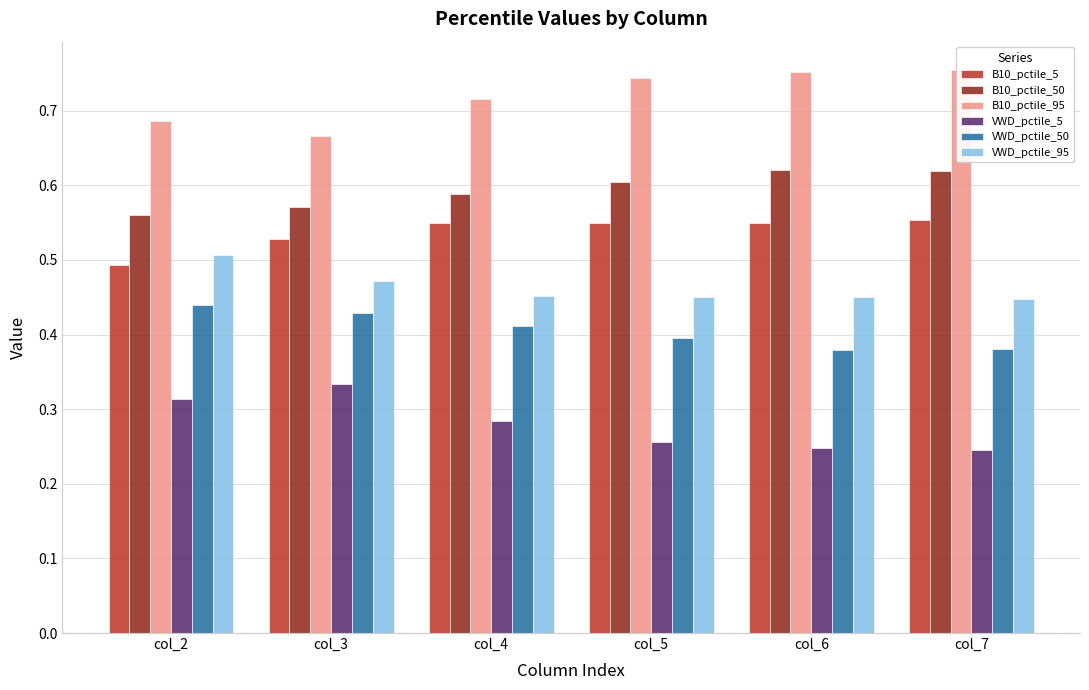

What are all the series names shown in the legend?

B10_pctile_5, B10_pctile_50, B10_pctile_95, VWD_pctile_5, VWD_pctile_50, VWD_pctile_95